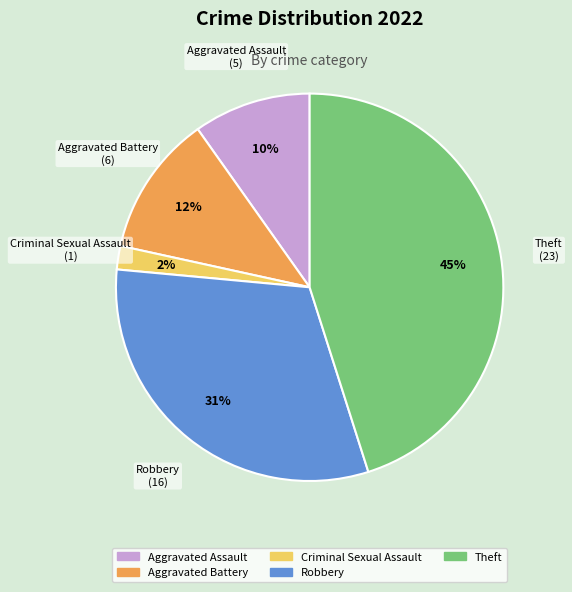

To the nearest percent, what is the difference between the largest and smallest slice percentages?

43%